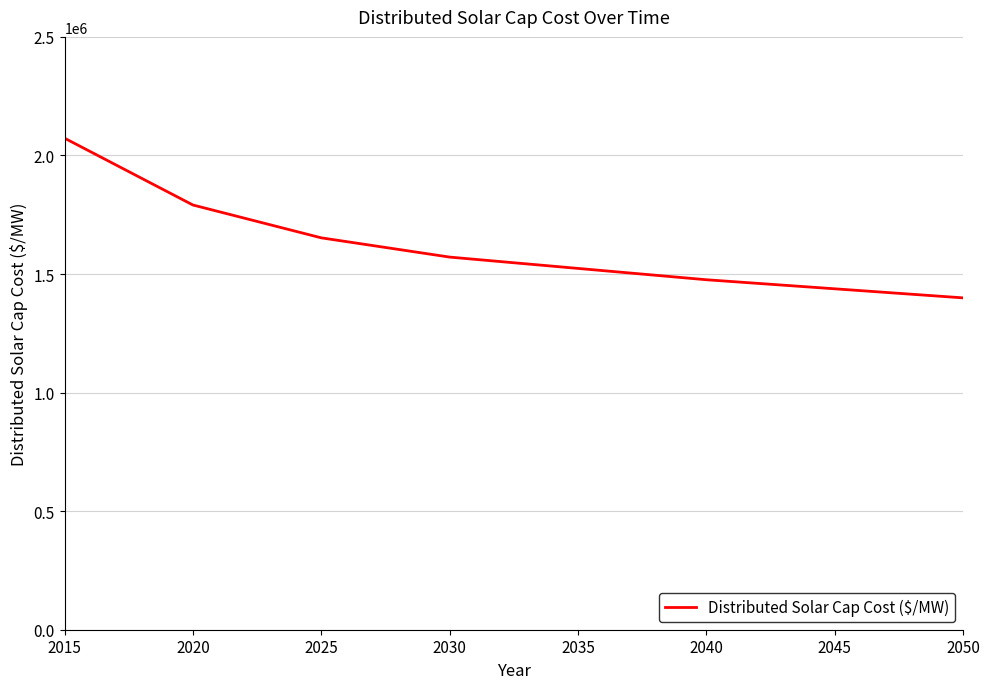

How many series are shown in this chart?

1